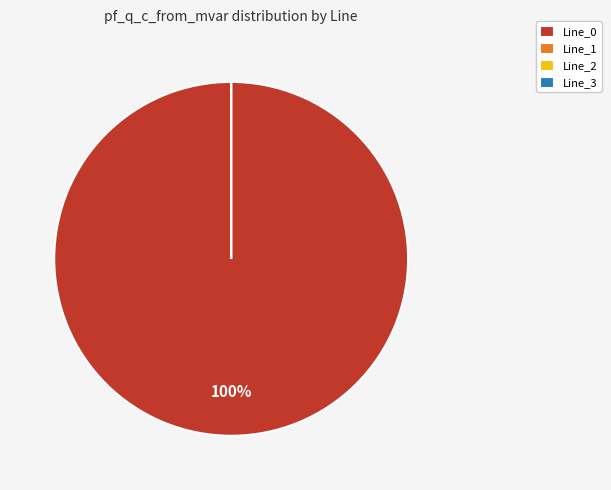

Is it true that Line_3 is 1% of the pie?

False